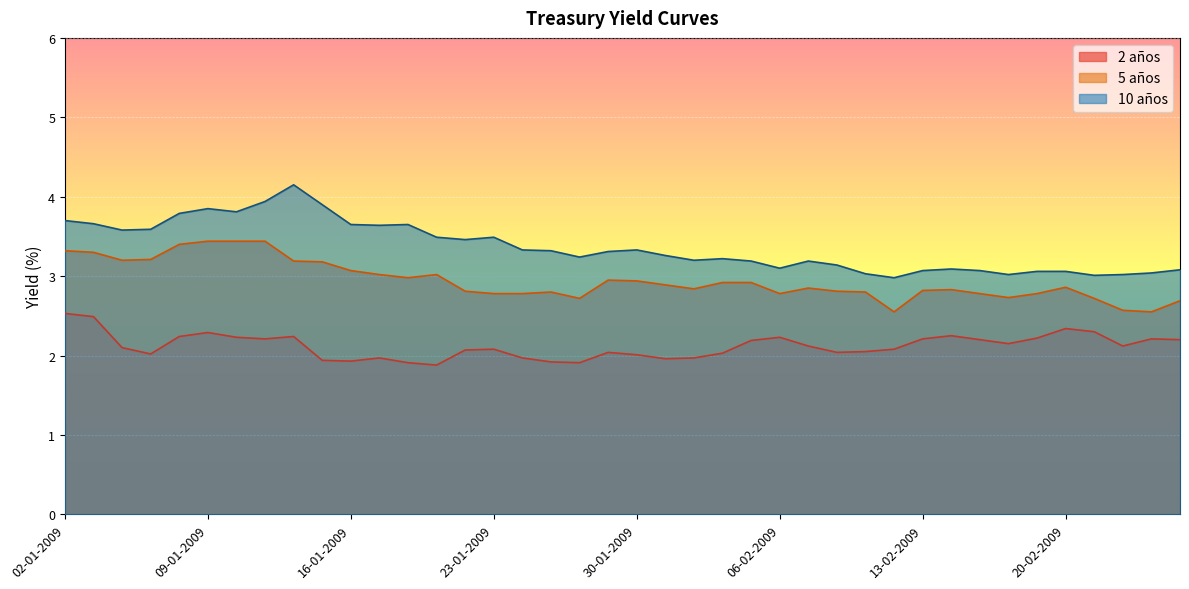

Reading left to right, what are all the values shown in this chart?

2 años: 02-01-2009=2.5	05-01-2009=2.5	06-01-2009=2.1	07-01-2009=2.0	08-01-2009=2.2	09-01-2009=2.3	12-01-2009=2.2	13-01-2009=2.2	14-01-2009=2.2	15-01-2009=1.9	16-01-2009=1.9	19-01-2009=2.0	20-01-2009=1.9	21-01-2009=1.9	22-01-2009=2.1	23-01-2009=2.1	26-01-2009=2.0	27-01-2009=1.9	28-01-2009=1.9	29-01-2009=2.0	30-01-2009=2.0	02-02-2009=2.0	03-02-2009=2.0	04-02-2009=2.0	05-02-2009=2.2	06-02-2009=2.2	09-02-2009=2.1	10-02-2009=2.0	11-02-2009=2.0	12-02-2009=2.1	13-02-2009=2.2	16-02-2009=2.2	17-02-2009=2.2	18-02-2009=2.1	19-02-2009=2.2	20-02-2009=2.3	23-02-2009=2.3	24-02-2009=2.1	25-02-2009=2.2	26-02-2009=2.2
5 años: 02-01-2009=3.3	05-01-2009=3.3	06-01-2009=3.2	07-01-2009=3.2	08-01-2009=3.4	09-01-2009=3.4	12-01-2009=3.4	13-01-2009=3.4	14-01-2009=3.2	15-01-2009=3.2	16-01-2009=3.1	19-01-2009=3.0	20-01-2009=3.0	21-01-2009=3.0	22-01-2009=2.8	23-01-2009=2.8	26-01-2009=2.8	27-01-2009=2.8	28-01-2009=2.7	29-01-2009=3.0	30-01-2009=2.9	02-02-2009=2.9	03-02-2009=2.8	04-02-2009=2.9	05-02-2009=2.9	06-02-2009=2.8	09-02-2009=2.9	10-02-2009=2.8	11-02-2009=2.8	12-02-2009=2.5	13-02-2009=2.8	16-02-2009=2.8	17-02-2009=2.8	18-02-2009=2.7	19-02-2009=2.8	20-02-2009=2.9	23-02-2009=2.7	24-02-2009=2.6	25-02-2009=2.5	26-02-2009=2.7
10 años: 02-01-2009=3.7	05-01-2009=3.7	06-01-2009=3.6	07-01-2009=3.6	08-01-2009=3.8	09-01-2009=3.9	12-01-2009=3.8	13-01-2009=3.9	14-01-2009=4.2	15-01-2009=3.9	16-01-2009=3.6	19-01-2009=3.6	20-01-2009=3.6	21-01-2009=3.5	22-01-2009=3.5	23-01-2009=3.5	26-01-2009=3.3	27-01-2009=3.3	28-01-2009=3.2	29-01-2009=3.3	30-01-2009=3.3	02-02-2009=3.3	03-02-2009=3.2	04-02-2009=3.2	05-02-2009=3.2	06-02-2009=3.1	09-02-2009=3.2	10-02-2009=3.1	11-02-2009=3.0	12-02-2009=3.0	13-02-2009=3.1	16-02-2009=3.1	17-02-2009=3.1	18-02-2009=3.0	19-02-2009=3.1	20-02-2009=3.1	23-02-2009=3.0	24-02-2009=3.0	25-02-2009=3.0	26-02-2009=3.1